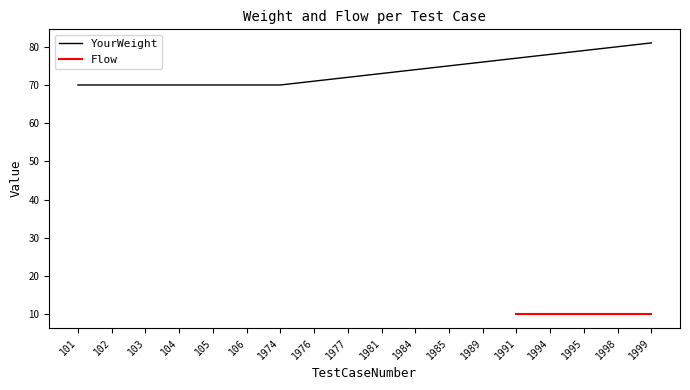

True or false: there are more than 1 points higher than both neighbors.

False